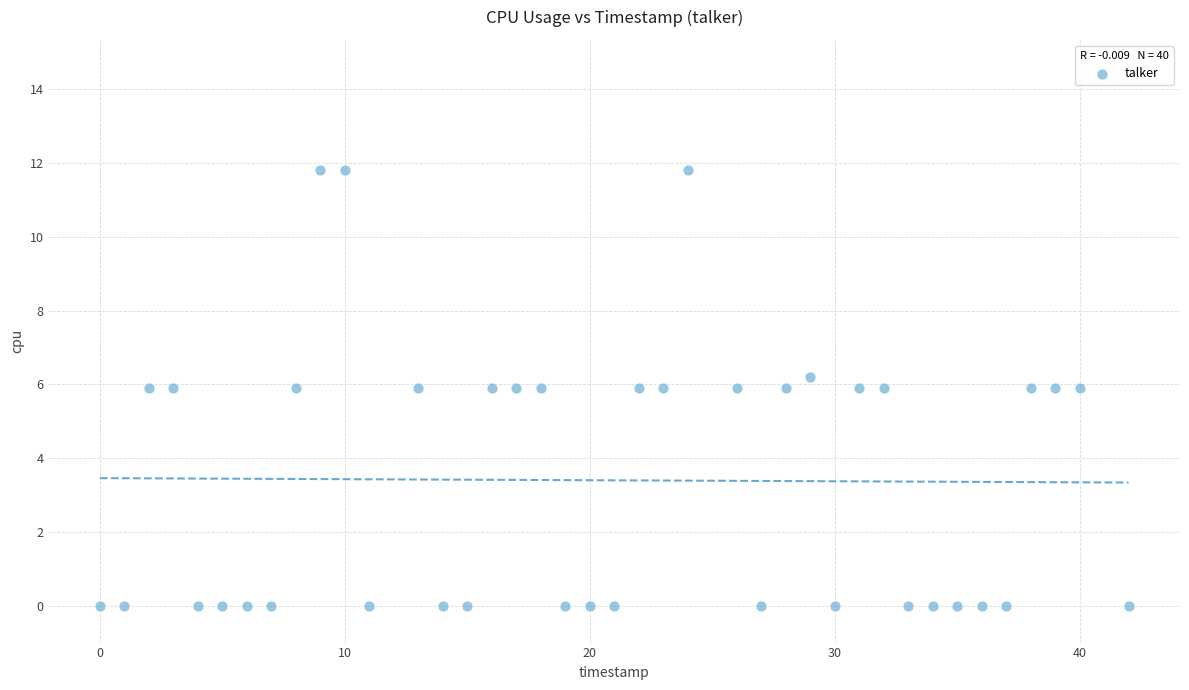

What is the range of X values (max minus min)?

42.0